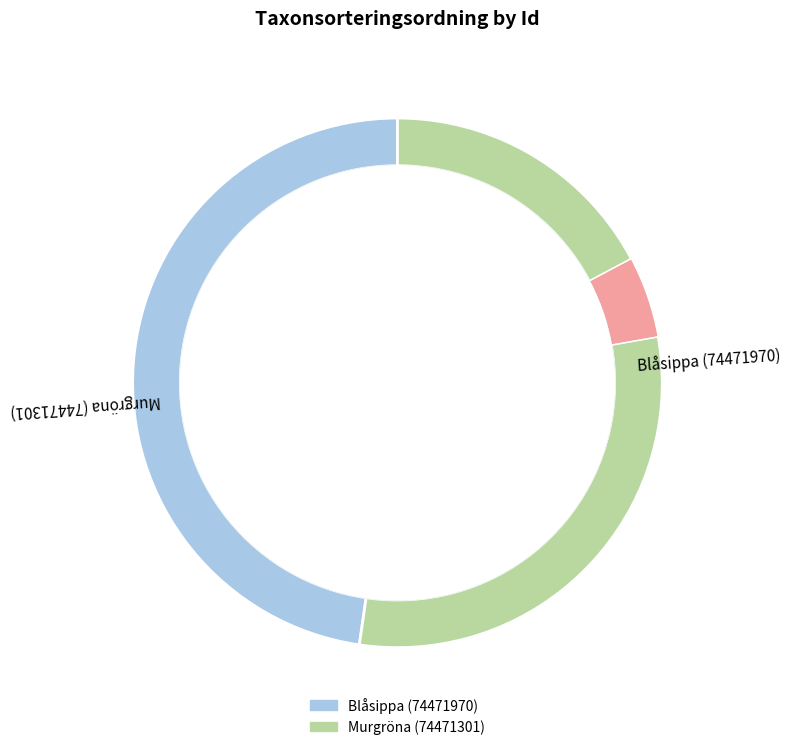

Which slice is the smallest?

Blåsippa (74471970)